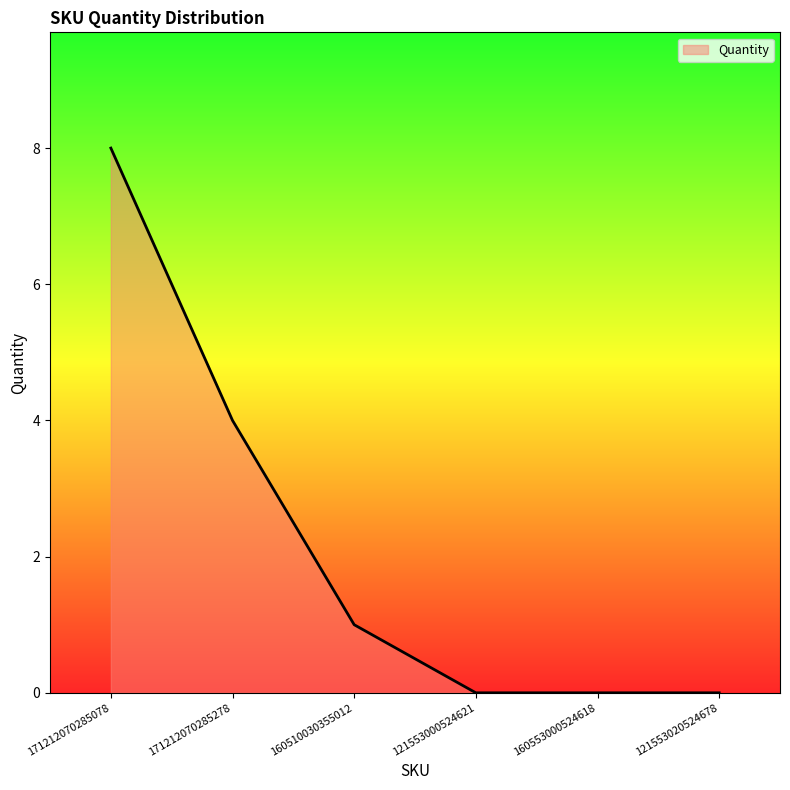

How many values are below 1?

3